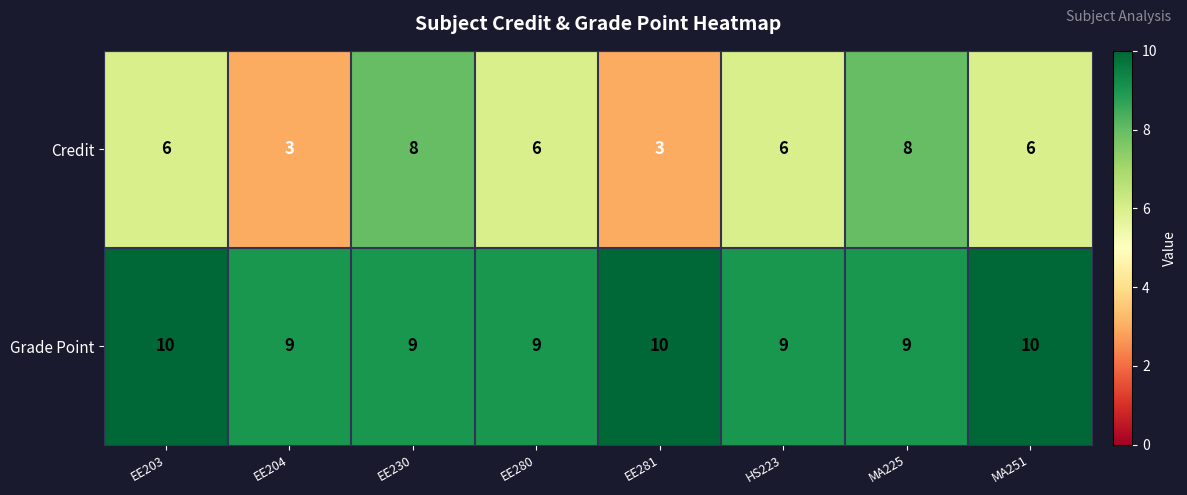

True or false: Credit has a value of 6 at HS223.

True